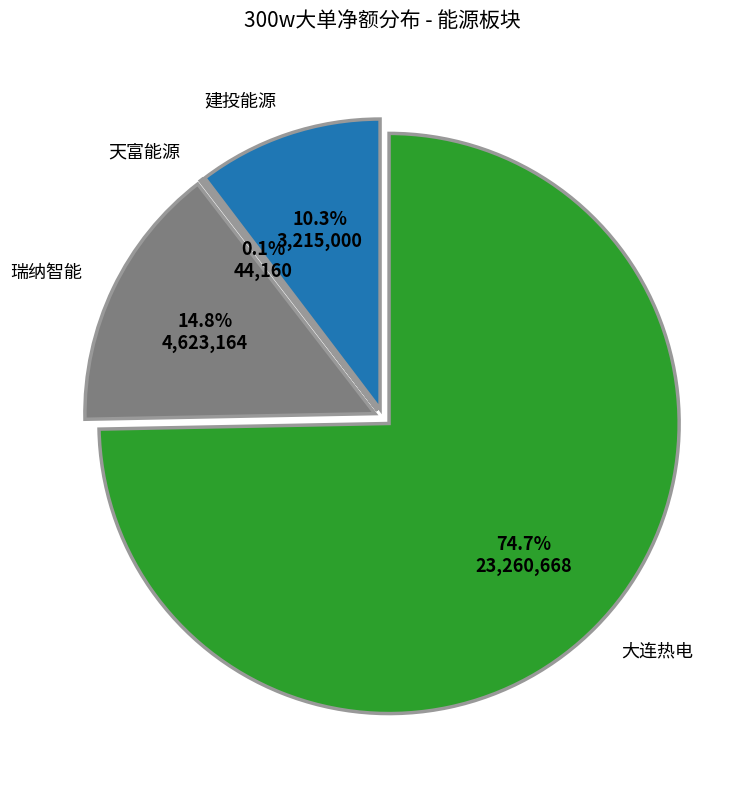

Is it true that 世茂能源 is 13% of the pie?

False